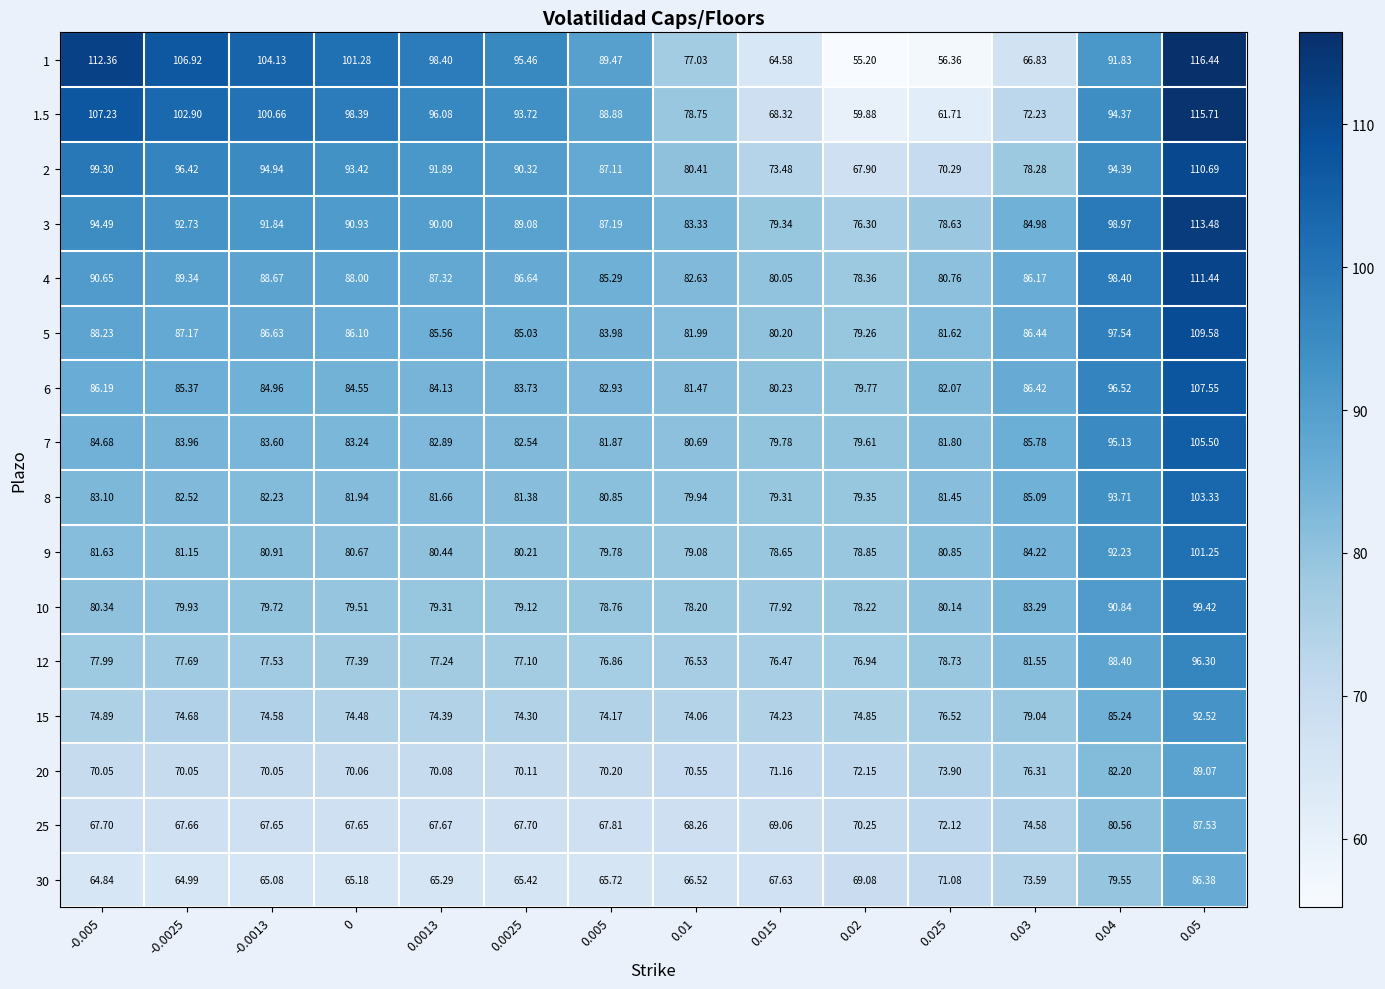

Is the value of 15 at 0.03 greater than the value of 20 at 0?

Yes